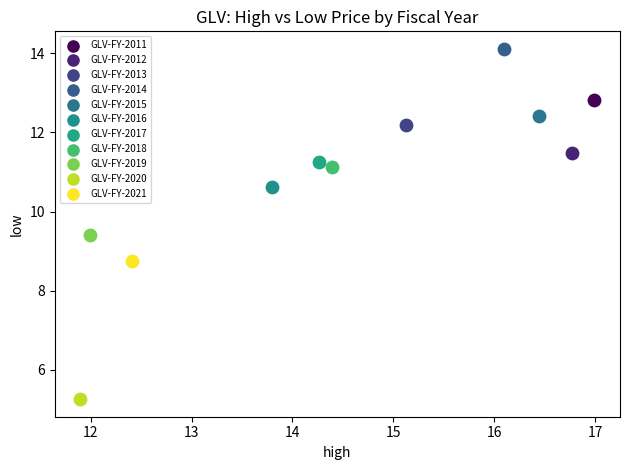

Which series contains the lowest Y value?

GLV-FY-2020